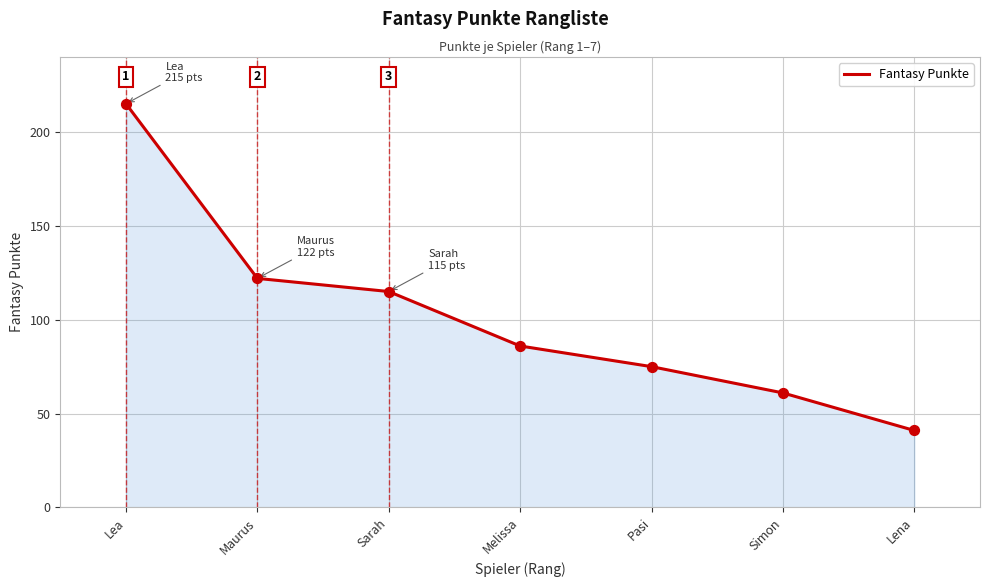

What is the ratio of the value at Maurus to the value at Lena?

3.0